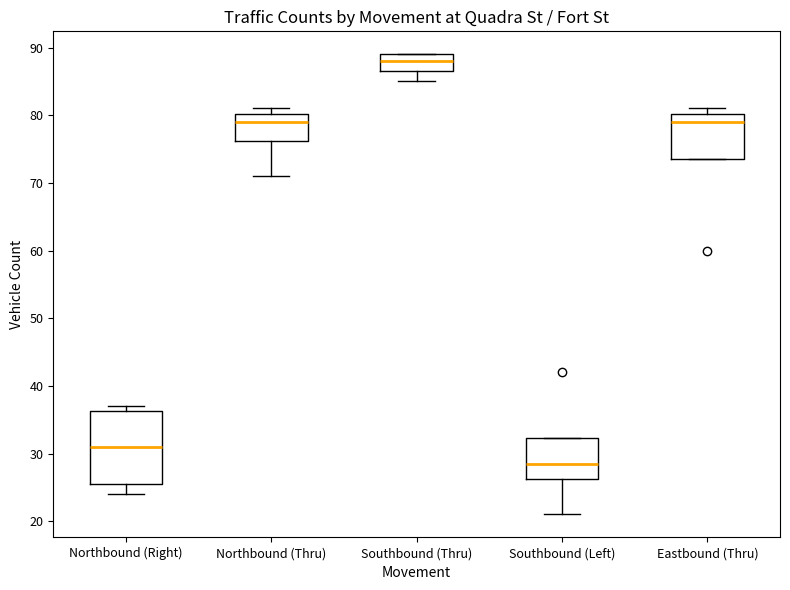

Which box is the tallest, from its lower edge to its upper edge?

Northbound (Right)